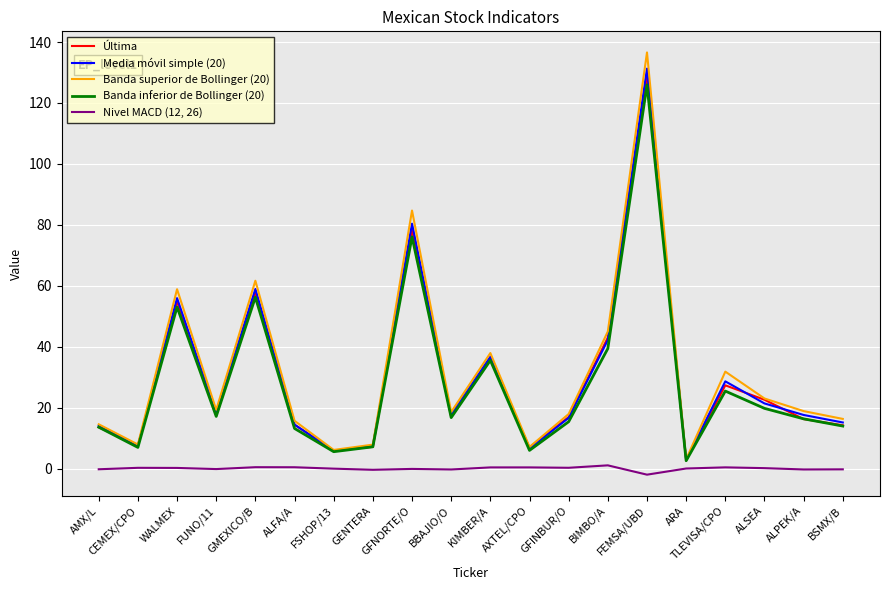

Which series has the largest total across all categories?

Banda superior de Bollinger (20)